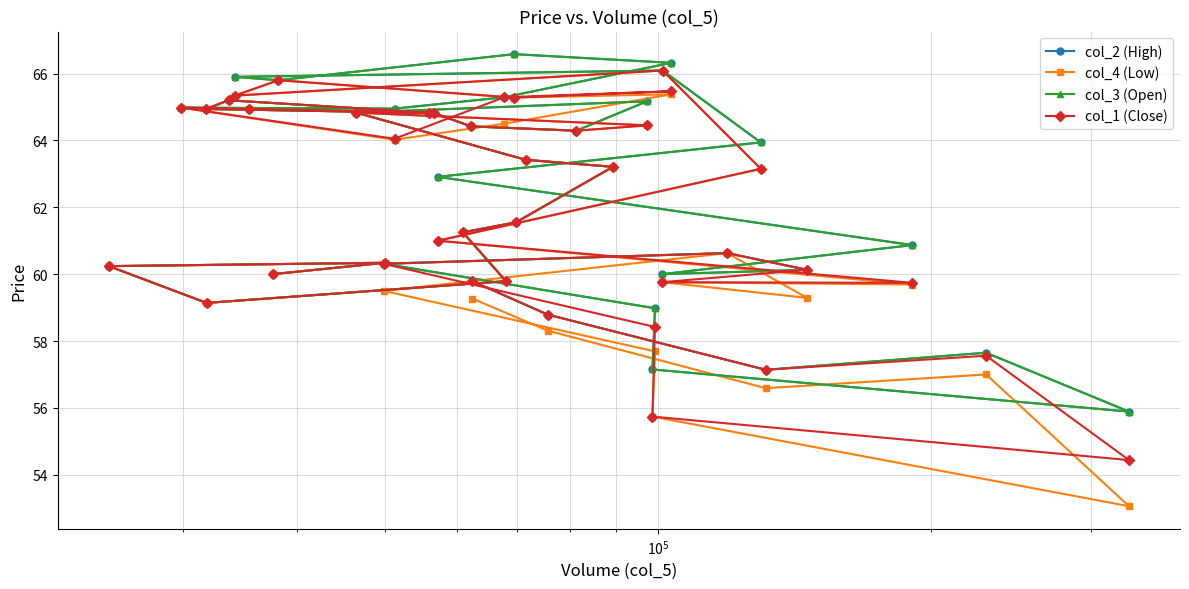

How many interior local peaks does the col_4 (Low) series have?

10